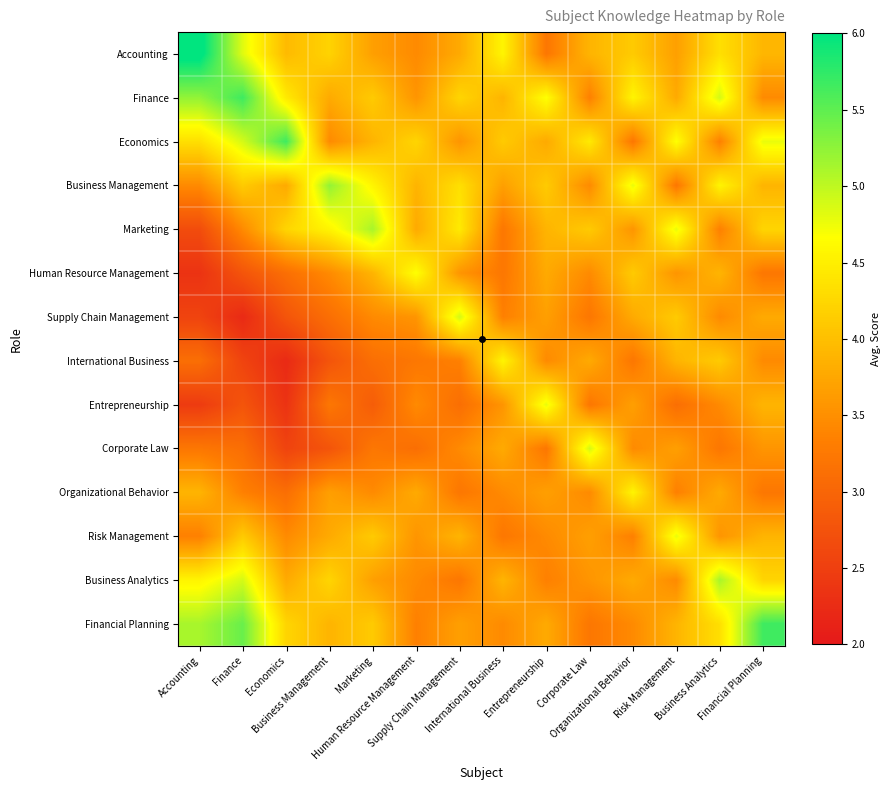

Rank the series at Economics from lowest to highest value.

International Business, Entrepreneurship, Corporate Law, Supply Chain Management, Human Resource Management, Organizational Behavior, Risk Management, Business Management, Business Analytics, Accounting, Marketing, Financial Planning, Finance, Economics